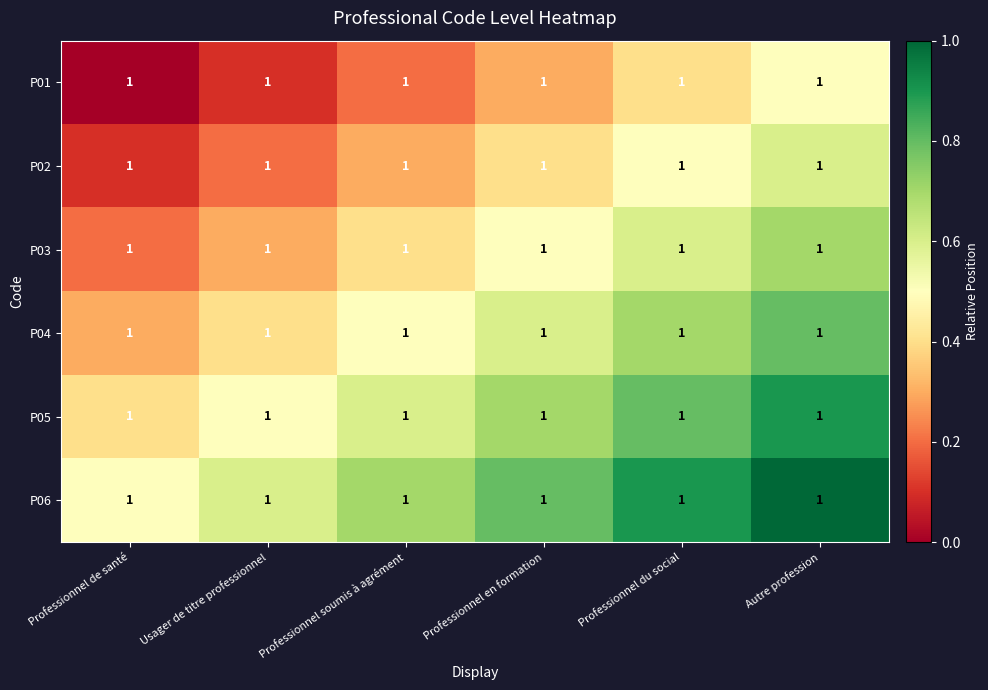

Is it true that P05 equals 1.2 at Professionnel du social?

False